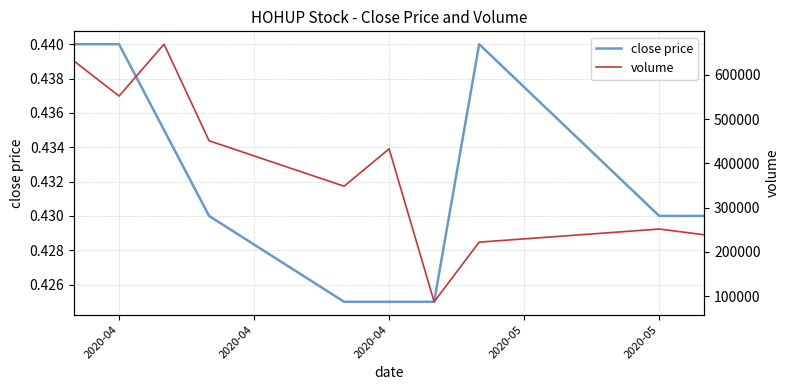

Read the close price value at 2020-04.

0.4